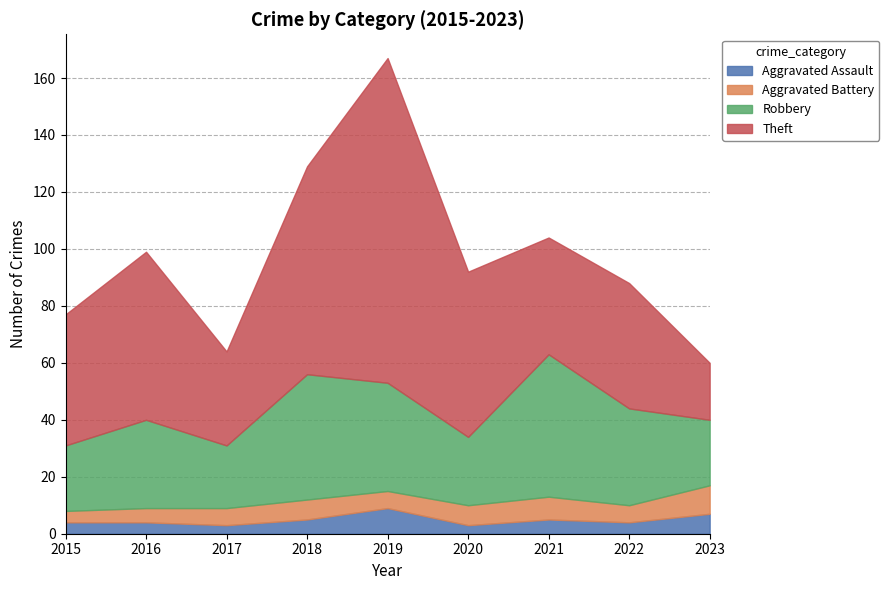

At which label is Theft closest to 67?

2018